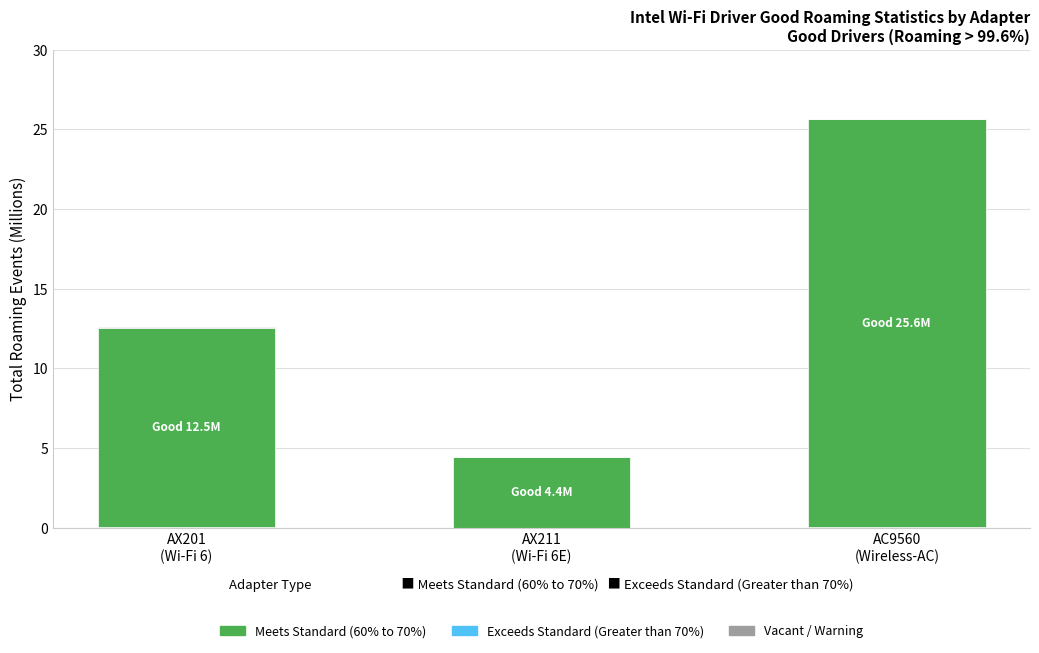

Count the number of categories in the chart.

3